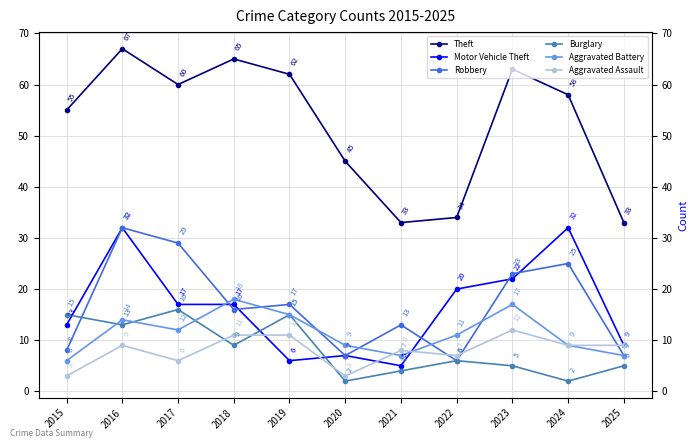

At which category does Motor Vehicle Theft reach its first local peak?

2016